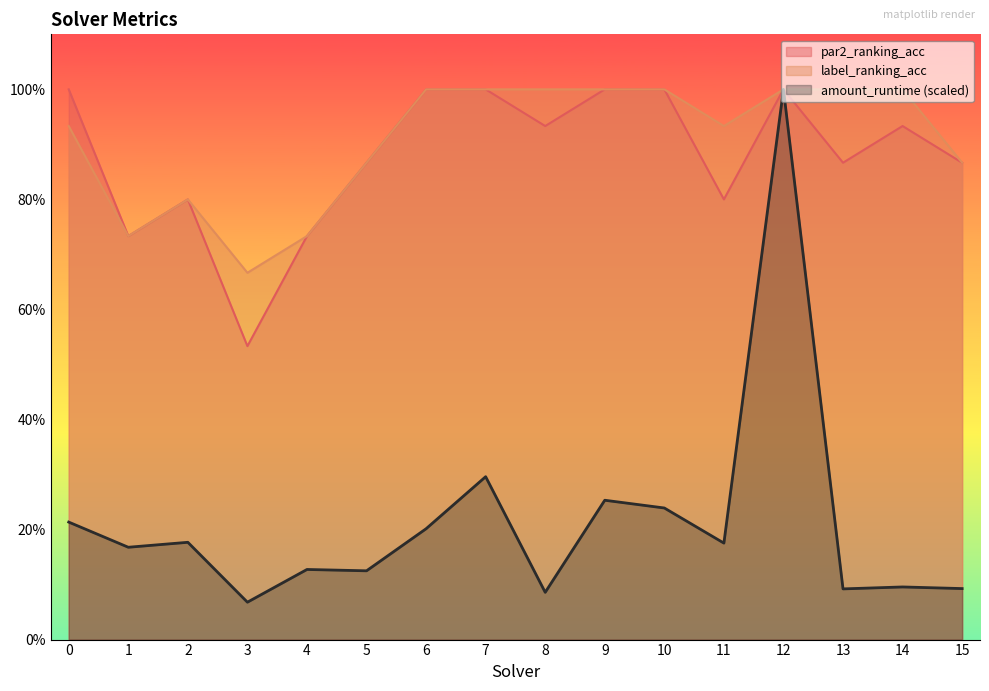

Is the value of amount_runtime at 10 greater than the value of label_ranking_acc at 5?

No